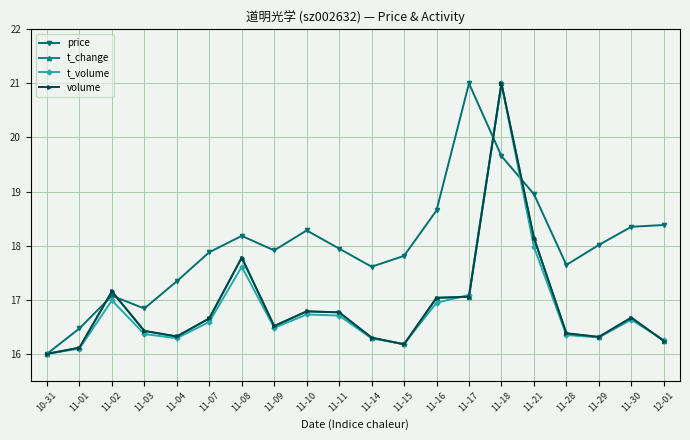

What is the total value across all series at 10-31?

64.0